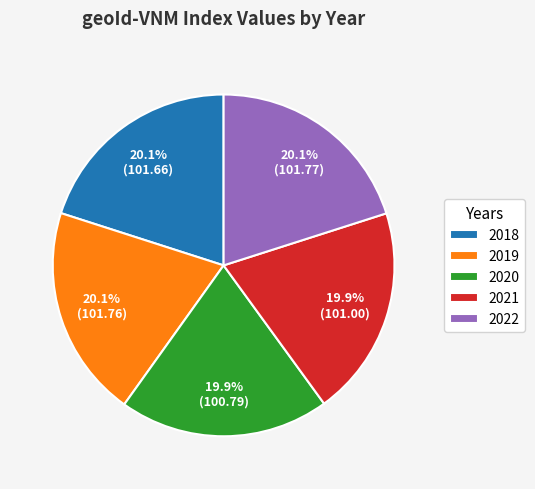

To the nearest percent, what portion does 2018 represent?

20%